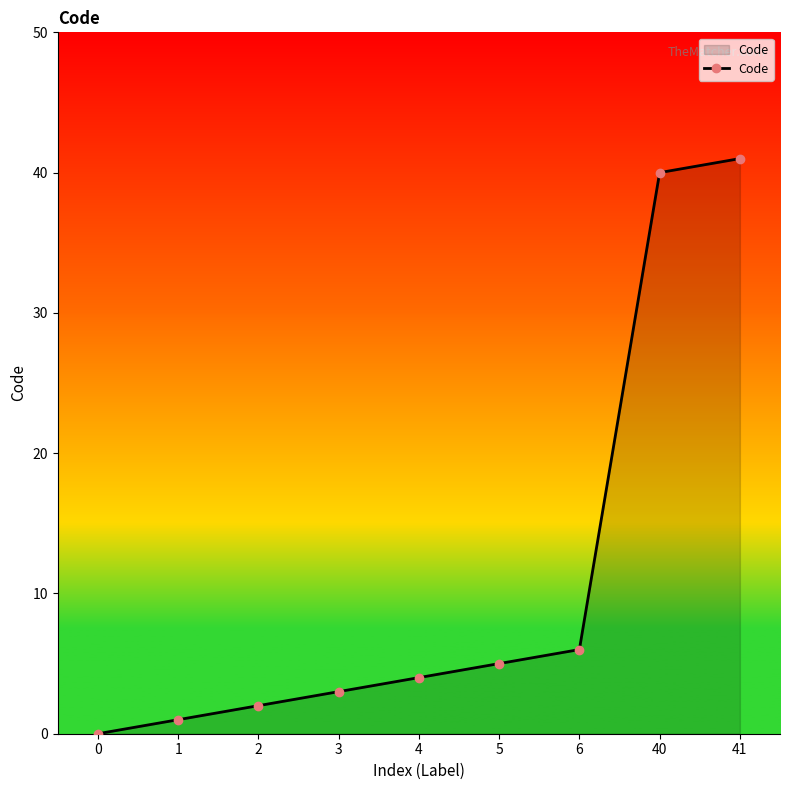

True or false: the data shows 1 at 3.

False